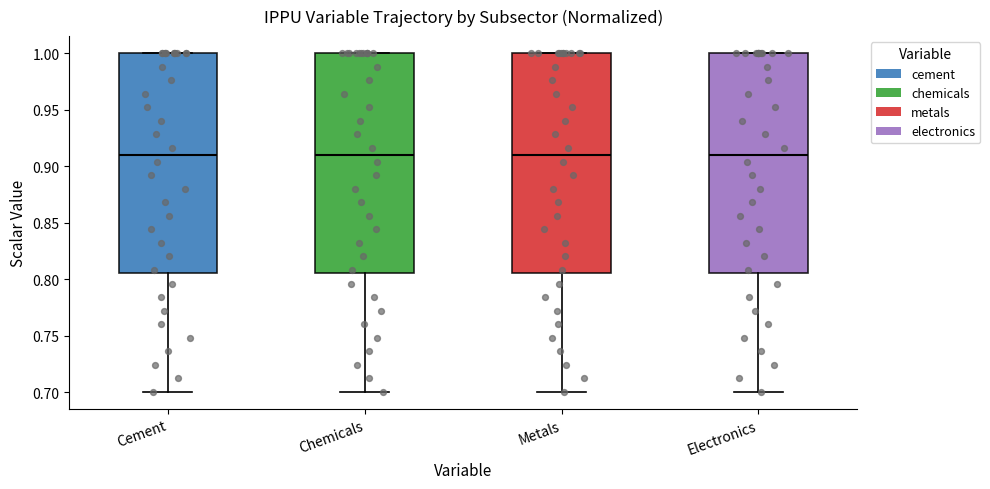

Reading left to right, transcribe this box plot: for each box, give where its median line is, the range the box spans, and where its two whiskers end, as read against the y-axis. The values are not printed on the chart, so give them approximately, as read against the axis.

Cement: median 0.910, box 0.805 to 1.000, whiskers 0.700 to 1.000
Chemicals: median 0.910, box 0.805 to 1.000, whiskers 0.700 to 1.000
Metals: median 0.910, box 0.805 to 1.000, whiskers 0.700 to 1.000
Electronics: median 0.910, box 0.805 to 1.000, whiskers 0.700 to 1.000